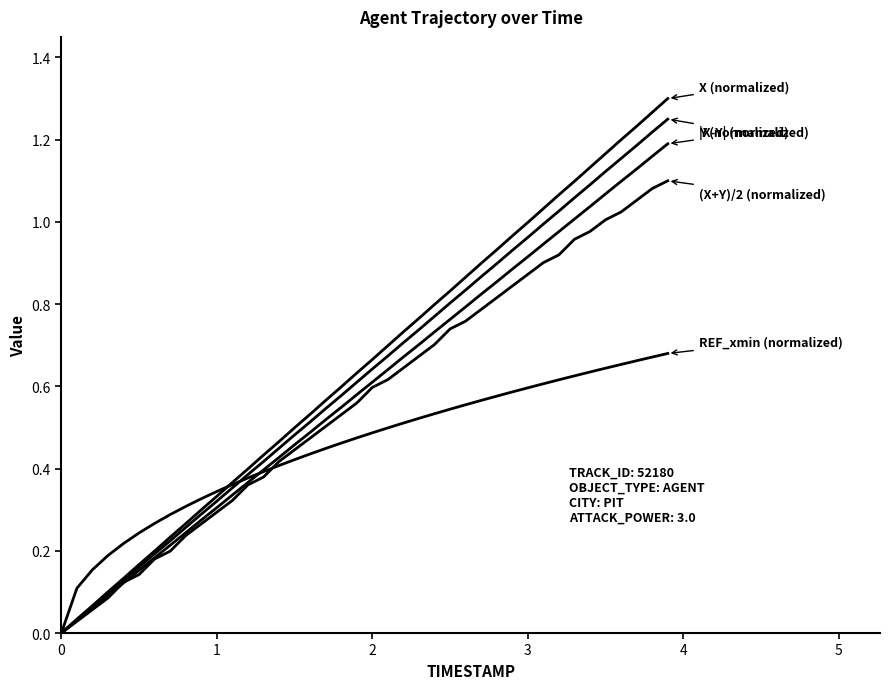

How many lines are shown in the chart?

5